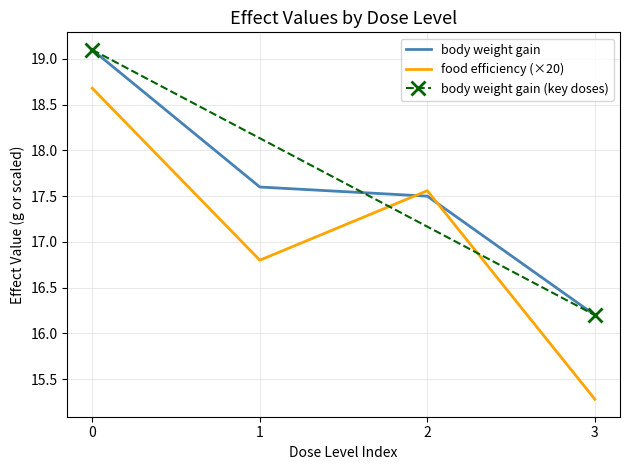

Where is body weight gain nearest to the value 17?

2